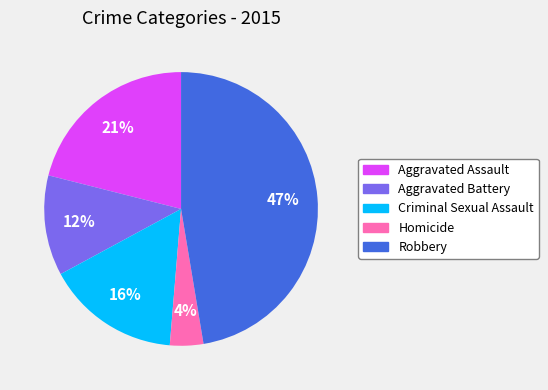

Is Aggravated Battery the majority of the pie?

No